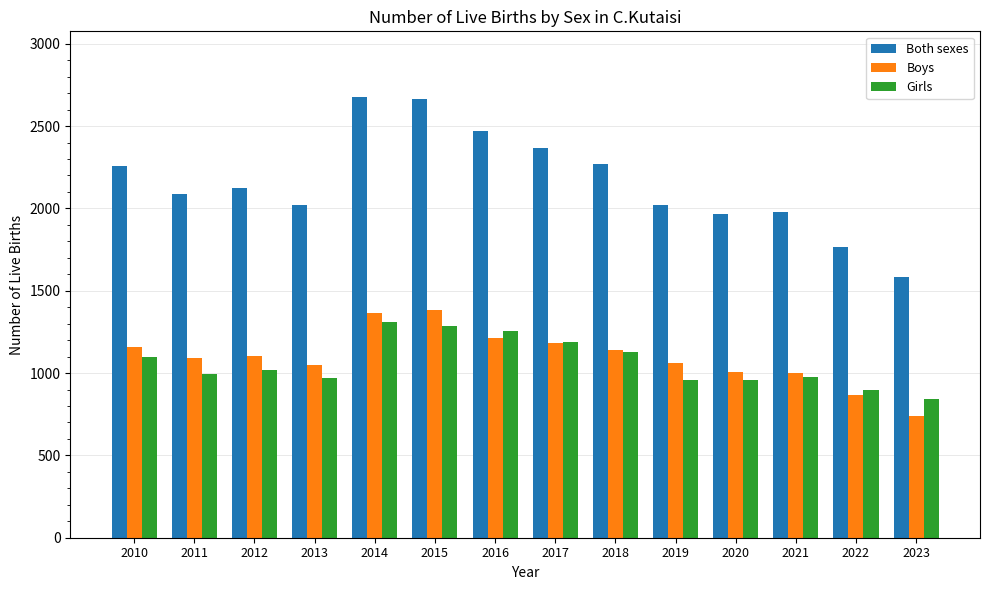

What is the maximum value shown in the chart?

2674